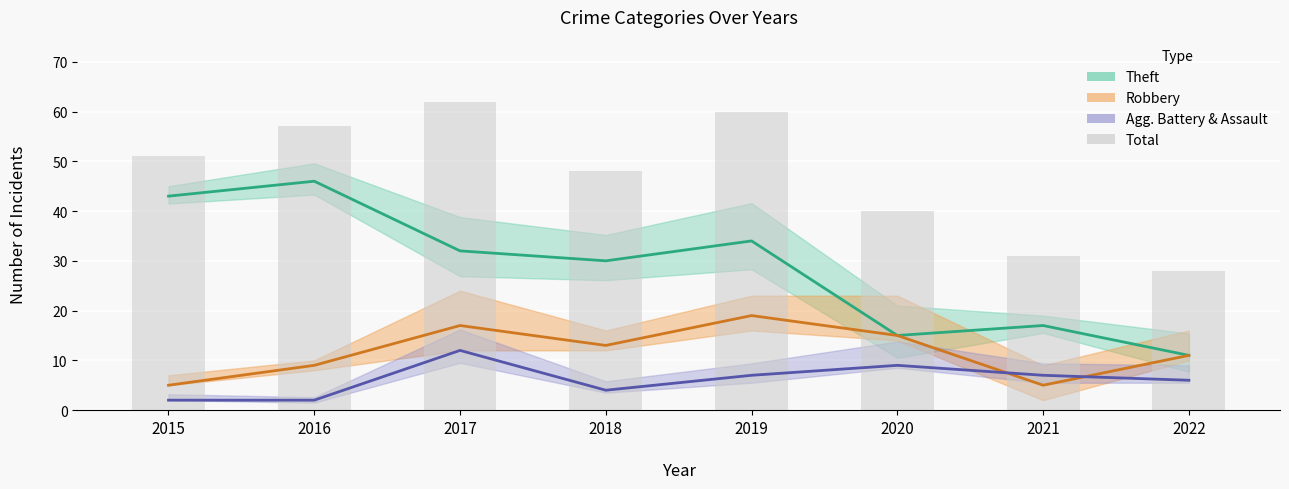

Reading left to right, transcribe all the data shown in this chart.

Theft (line): 43	46	32	30	34	15	17	11
Robbery (line): 5	9	17	13	19	15	5	11
Agg. Battery & Assault (line): 2	2	12	4	7	9	7	6
Total: 51	57	62	48	60	40	31	28